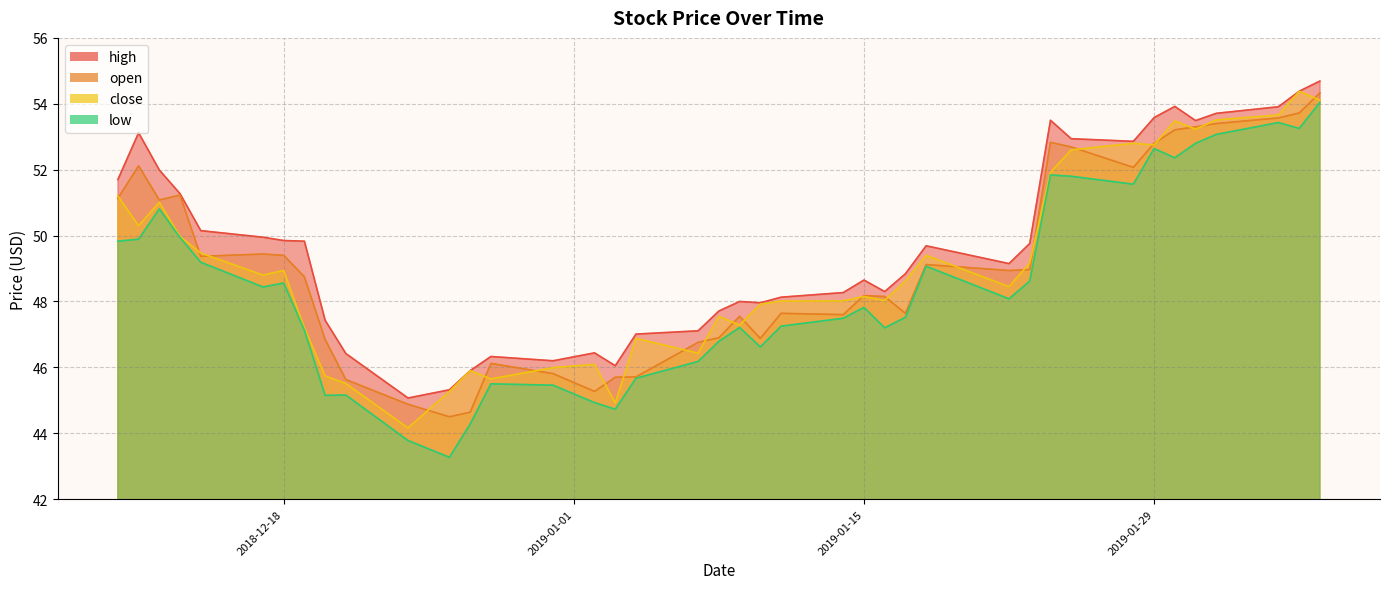

What is the total value across all series at 2018-12-17?

196.6